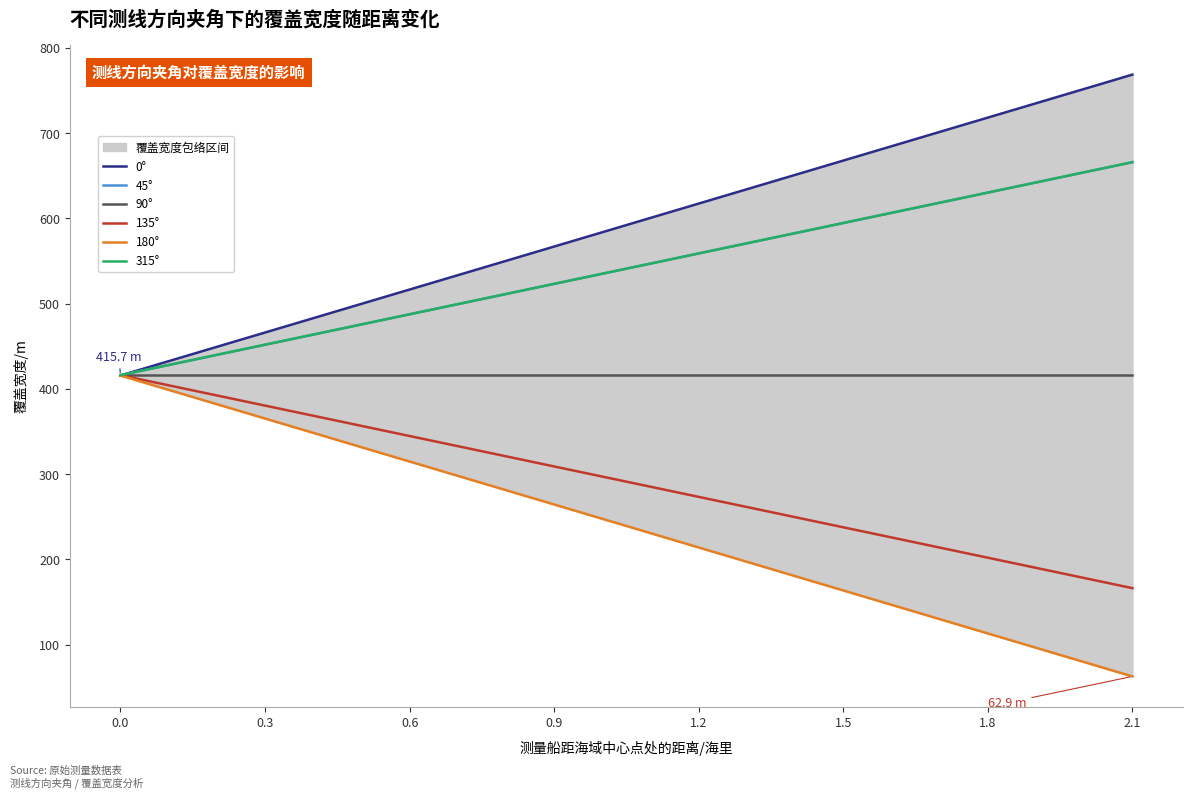

What is the difference between the maximum and minimum values in the 180° series?

352.8